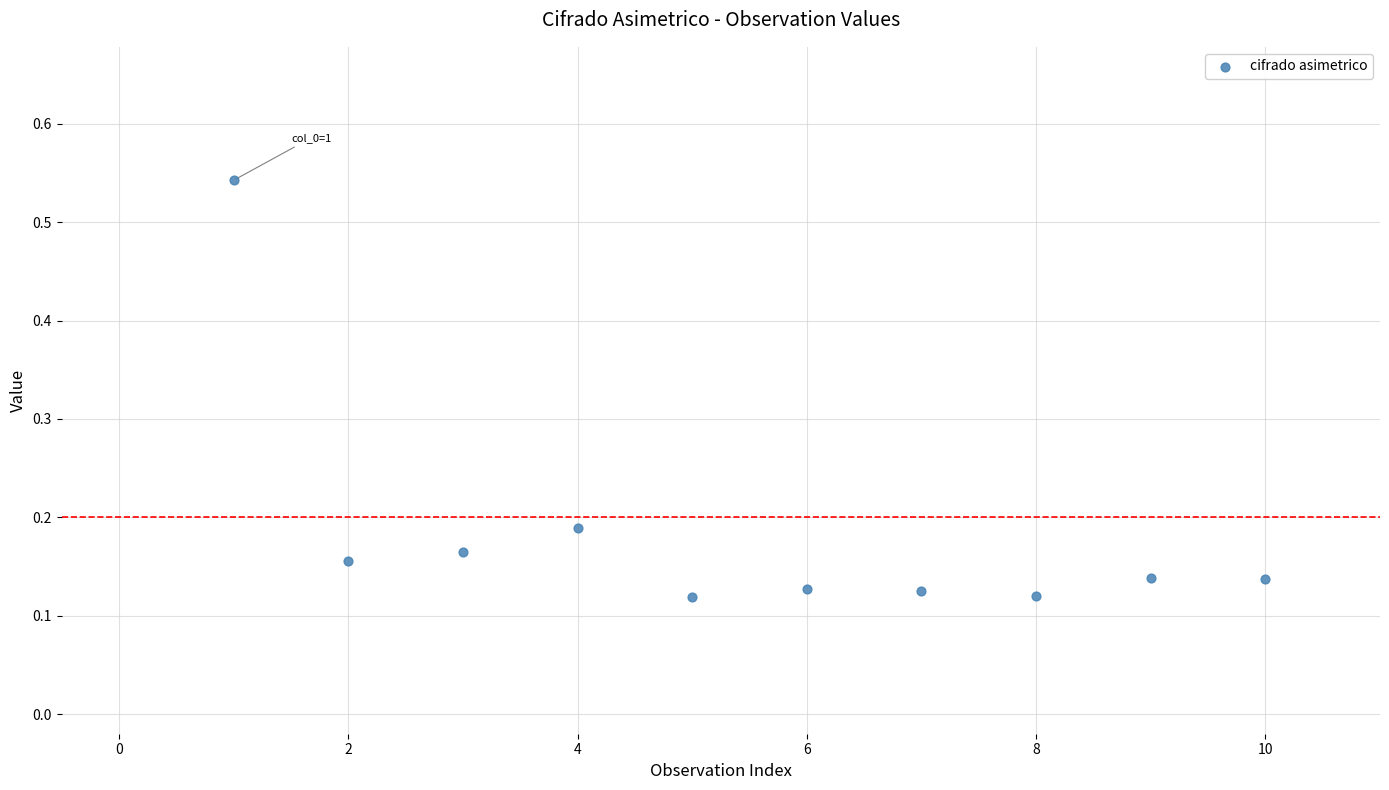

What is the range of X values (max minus min)?

9.0